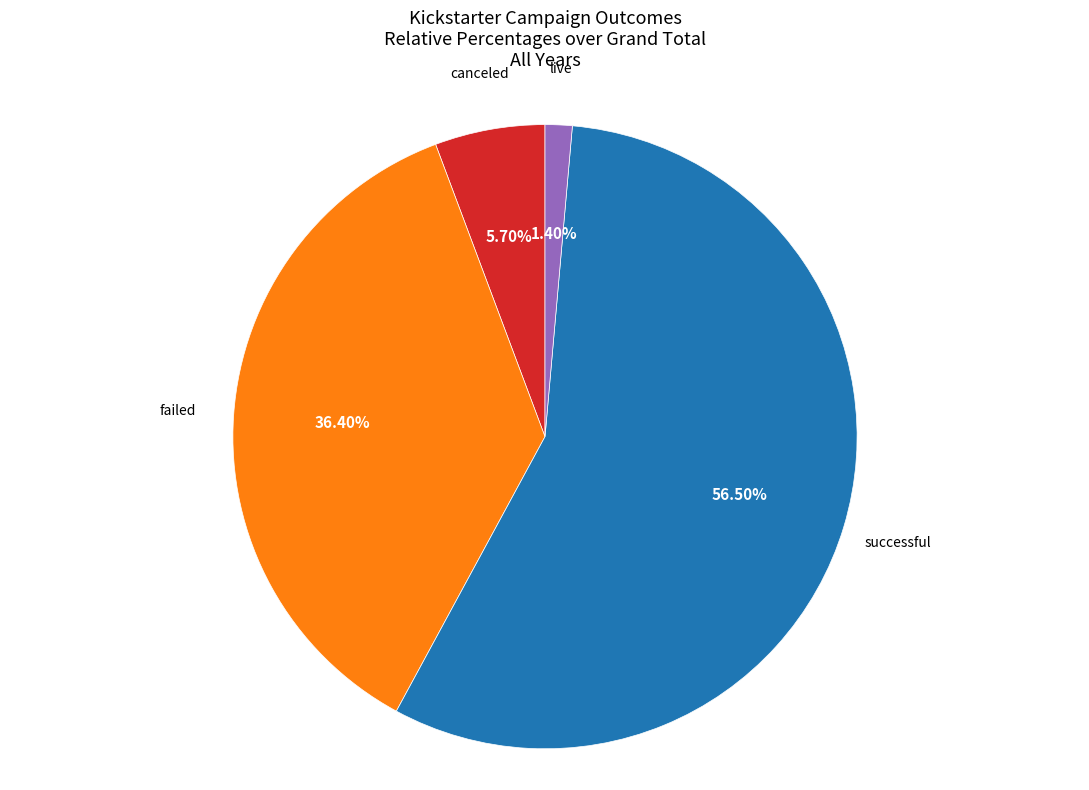

What percentage do live and canceled together represent?

7.1%